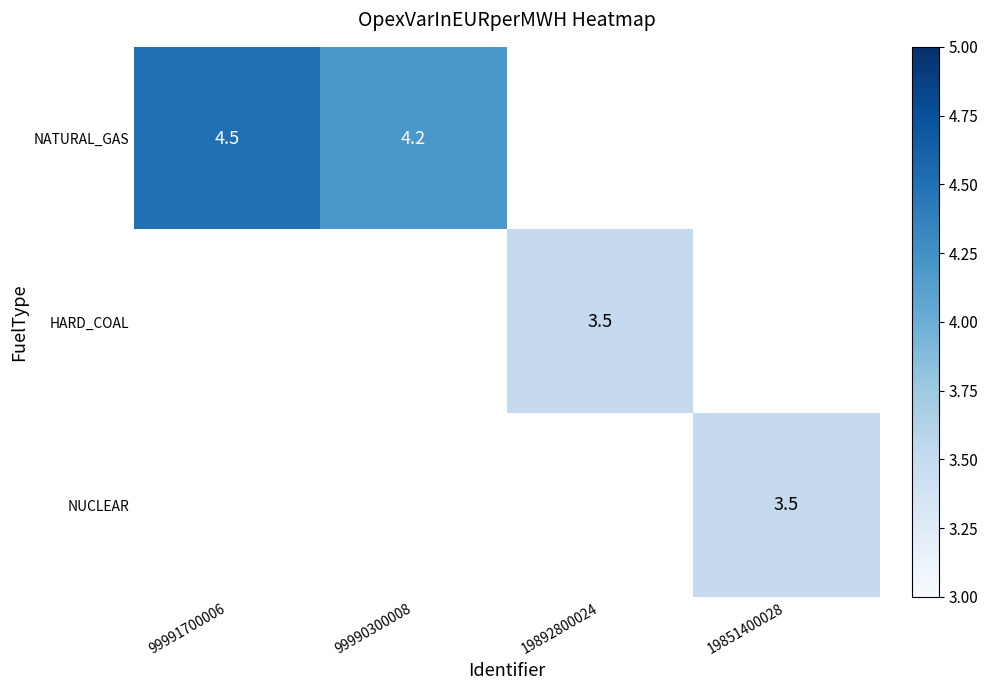

Is it true that NATURAL_GAS equals 4.2 at 99990300008?

True